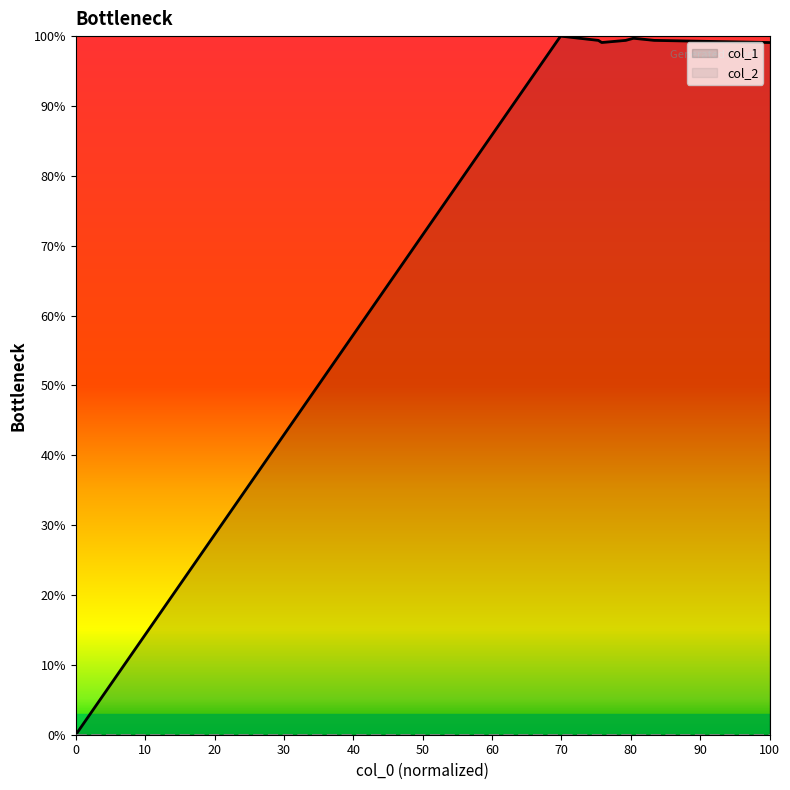

True or false: the data has more than 0 interior local peaks.

True